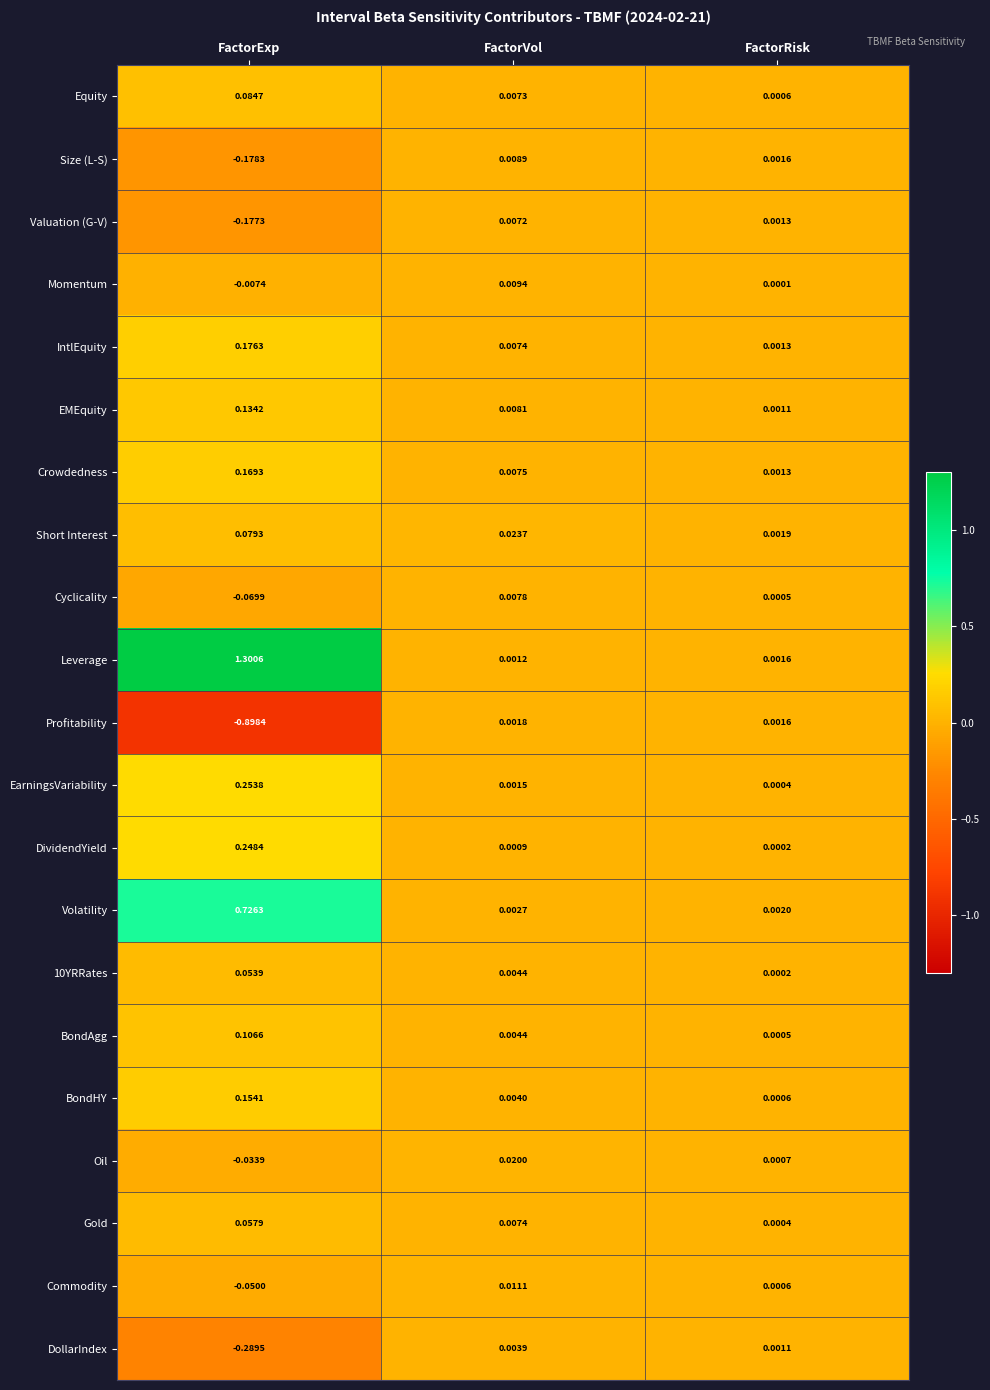

List the labels in order of Leverage value, largest first.

FactorExp, FactorRisk, FactorVol